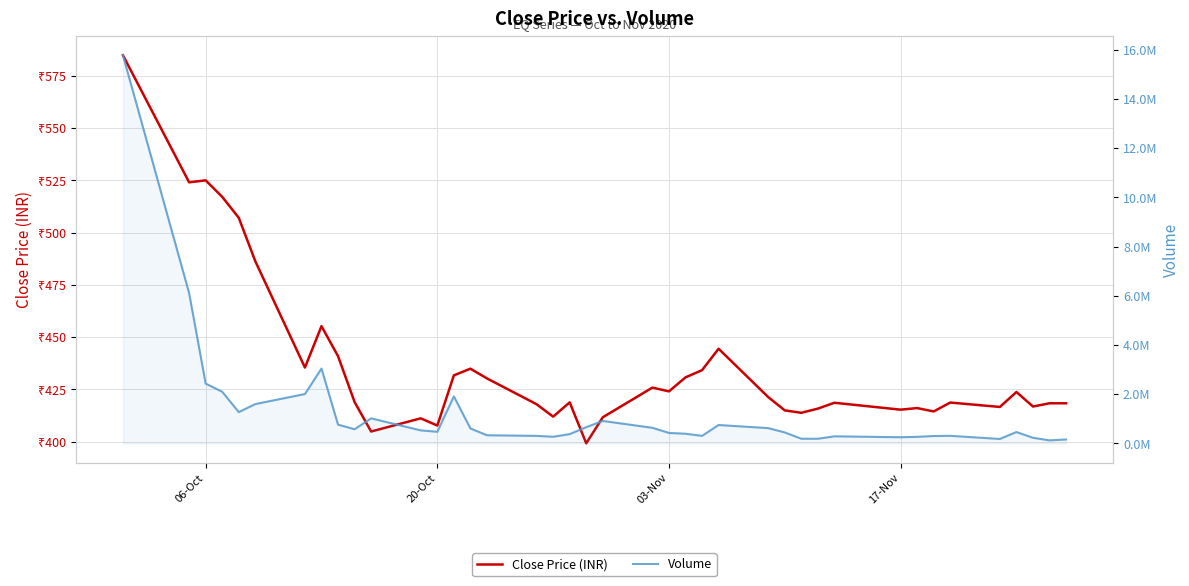

True or false: Volume has more than 0 points higher than both neighbors.

True